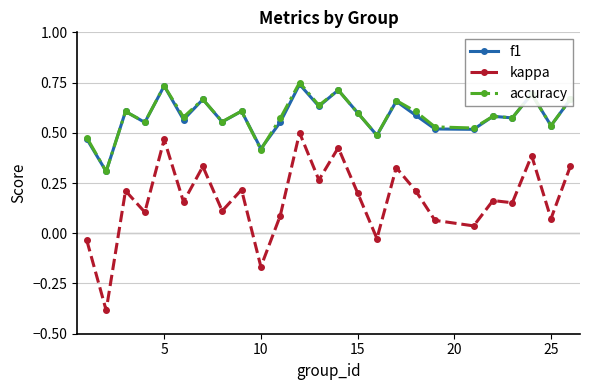

At how many categories does at least one series exceed 0?

25